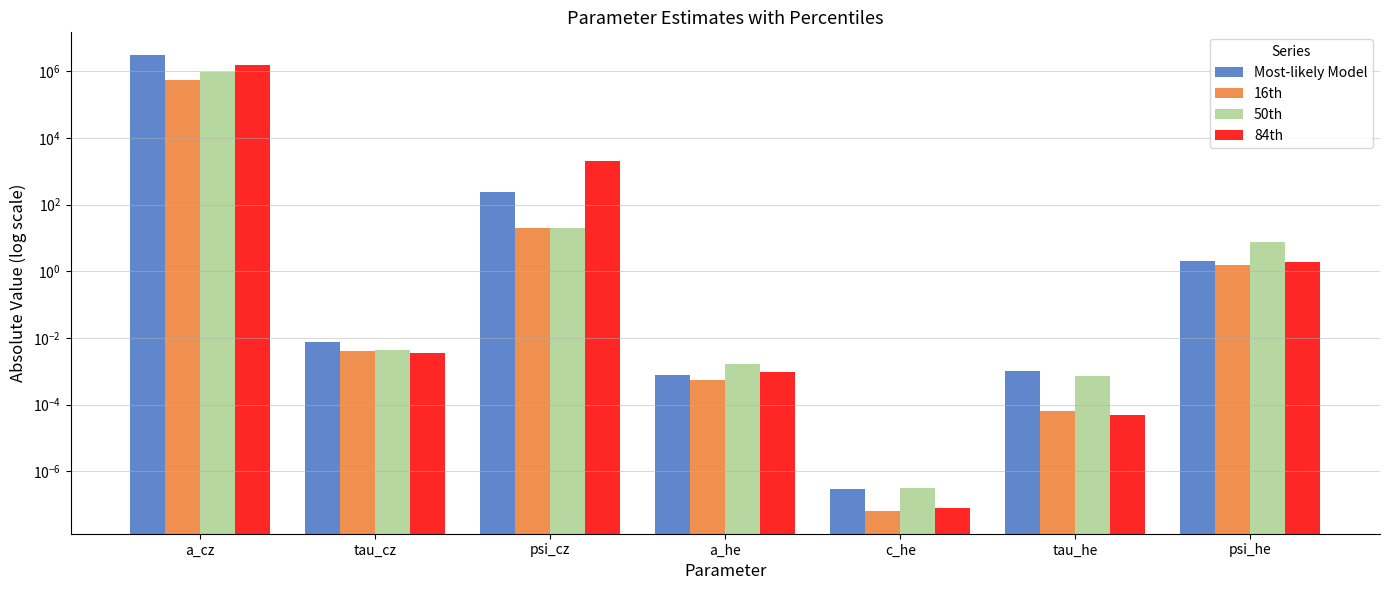

Rank the series at tau_cz from lowest to highest value.

84th, 16th, 50th, Most-likely Model